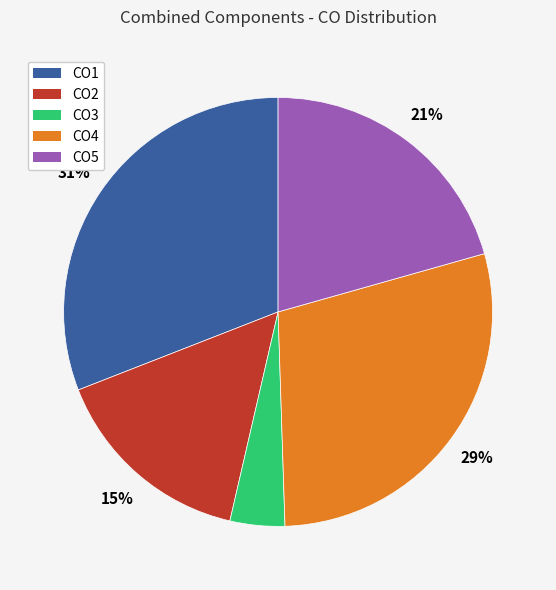

Combined, do CO1 and CO3 account for over 50%?

No